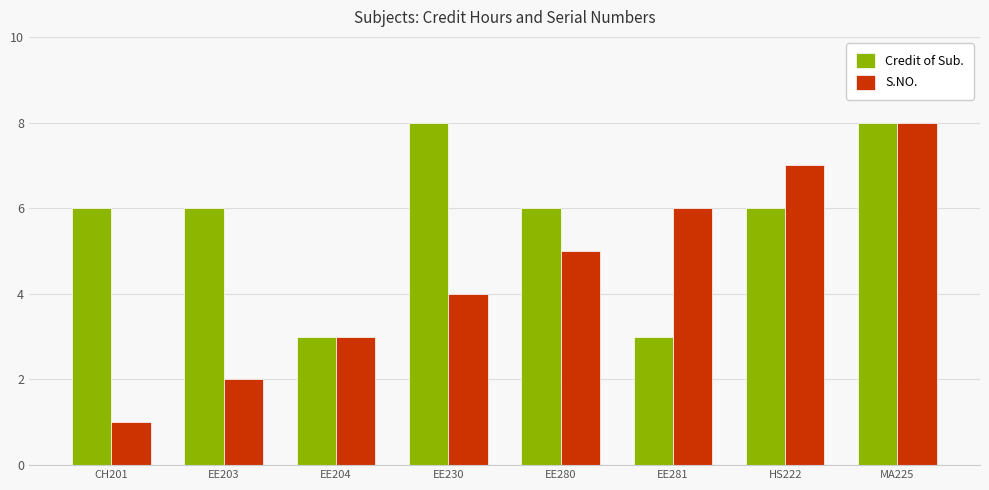

Which category has the lowest value in the S.NO. series?

CH201